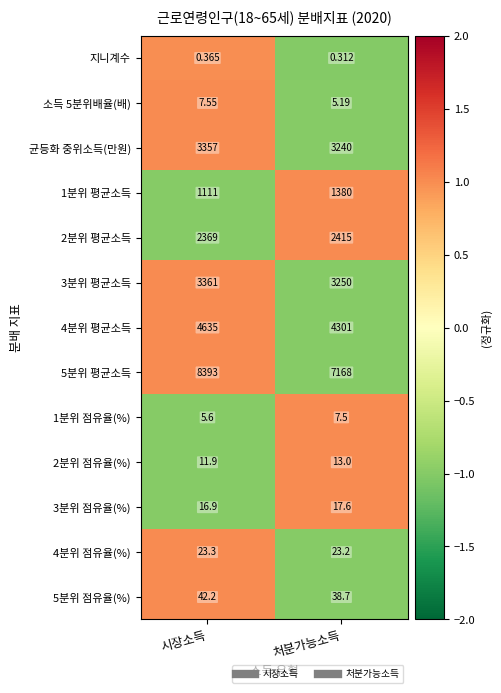

At 시장소득, list the series in order from largest to smallest.

5분위 평균소득, 4분위 평균소득, 3분위 평균소득, 균등화 중위소득(만원), 2분위 평균소득, 1분위 평균소득, 5분위 점유율(%), 4분위 점유율(%), 3분위 점유율(%), 2분위 점유율(%), 소득 5분위배율(배), 1분위 점유율(%), 지니계수